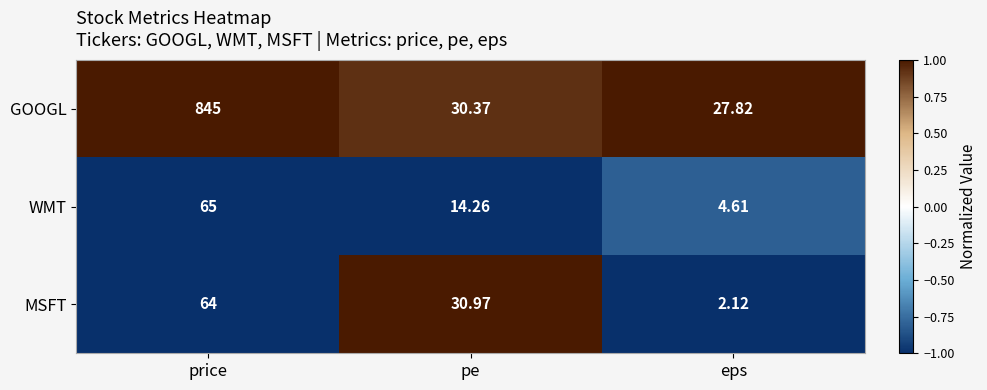

At which category is the sum across all series the highest?

price